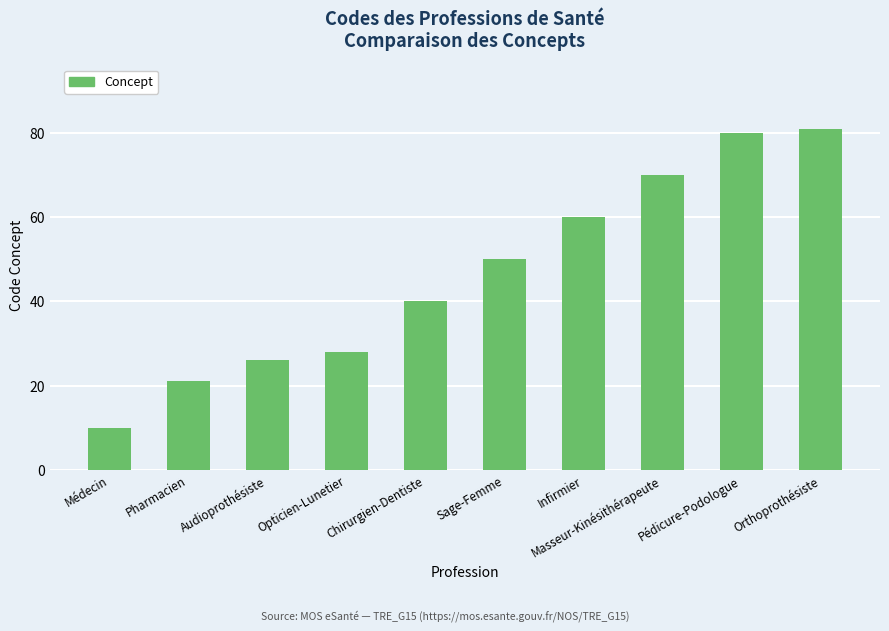

Reading right to left, transcribe all the data shown in this chart.

Orthoprothésiste=81	Pédicure-Podologue=80	Masseur-Kinésithérapeute=70	Infirmier=60	Sage-Femme=50	Chirurgien-Dentiste=40	Opticien-Lunetier=28	Audioprothésiste=26	Pharmacien=21	Médecin=10